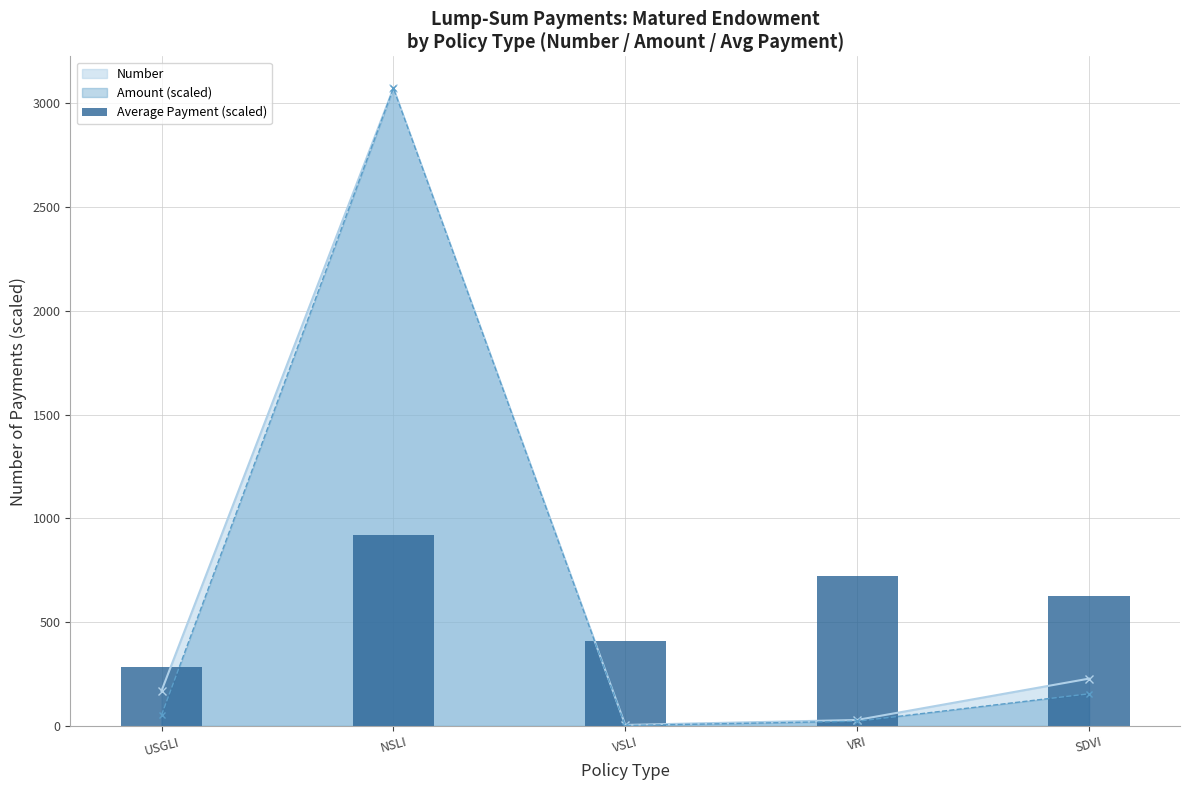

What is the maximum value for Amount (scaled)?

3071.0